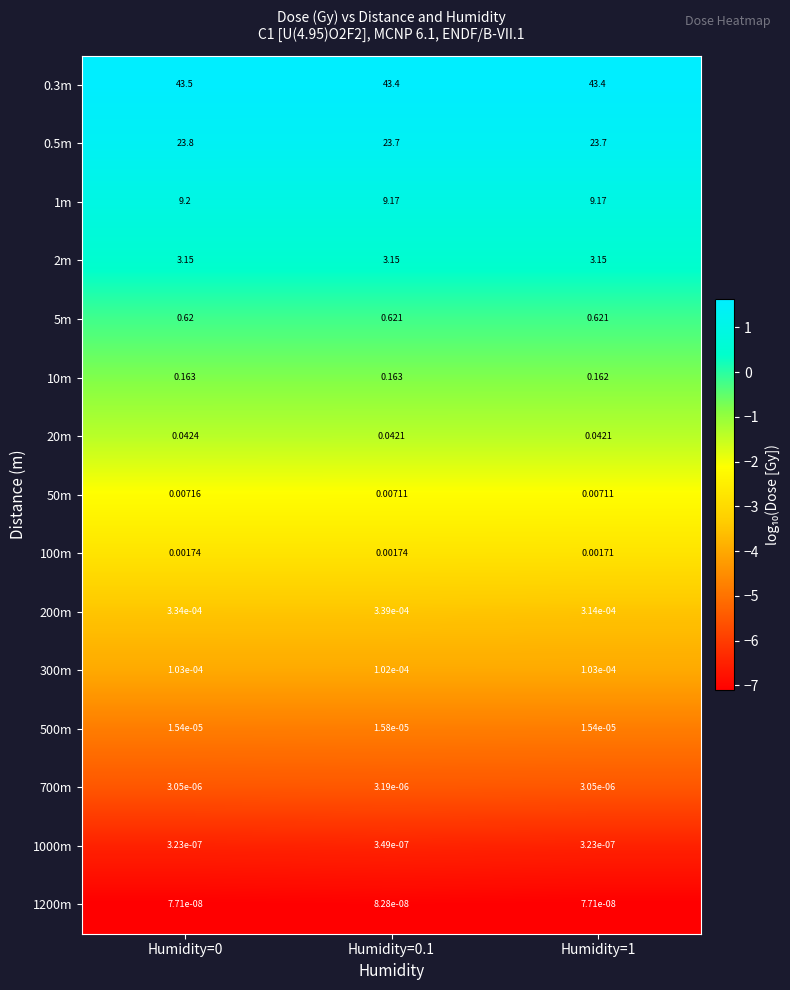

Is the value of 100m at Humidity=0.1 greater than the value of 0.5m at Humidity=0?

No